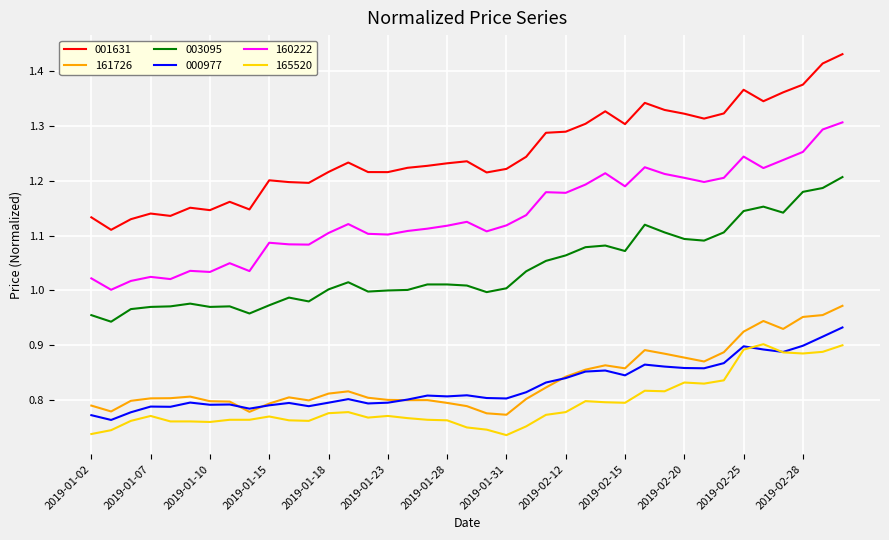

Which series has the largest range (max minus min)?

001631